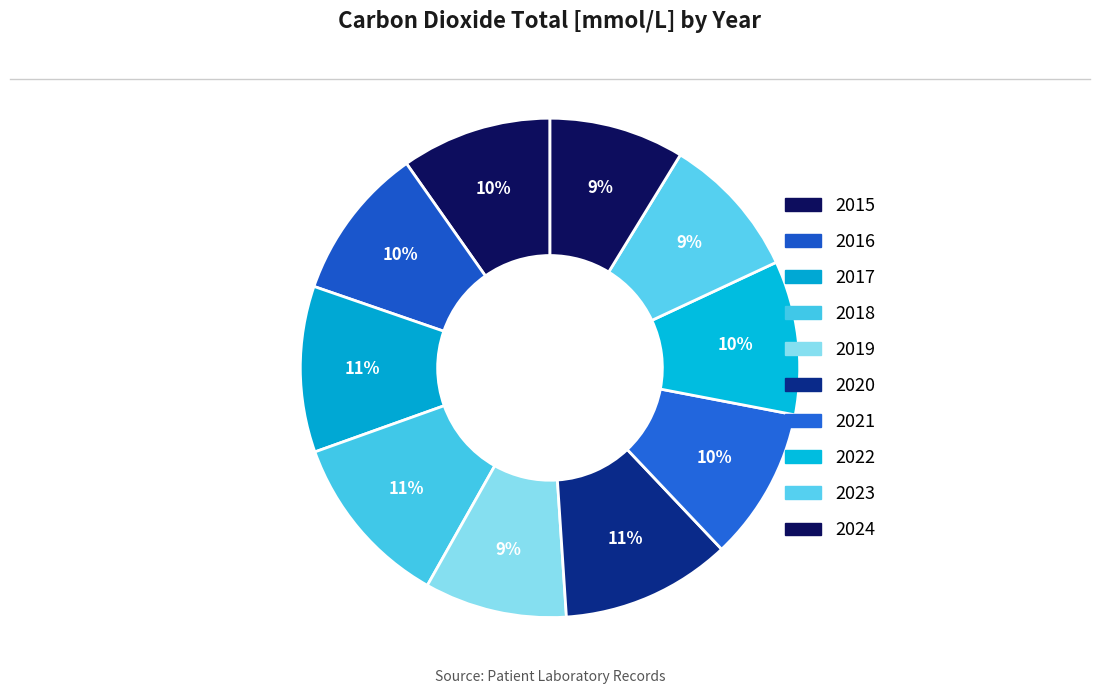

True or false: 2022 accounts for 10% of the total.

True